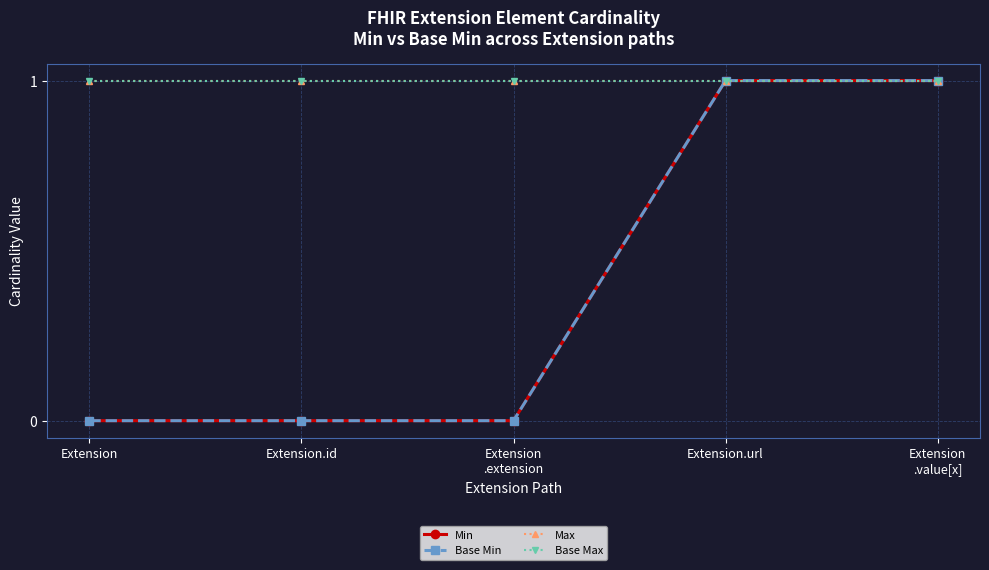

Rank the categories by Base Min value from highest to lowest.

Extension.url, Extension
.value[x], Extension, Extension.id, Extension
.extension